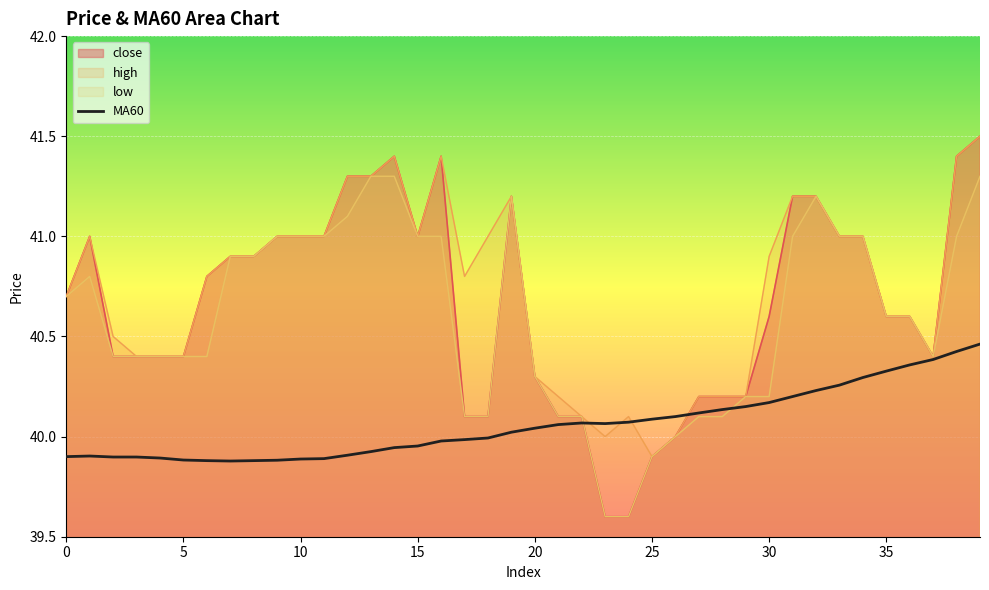

What is the sum of all values?

1602.4